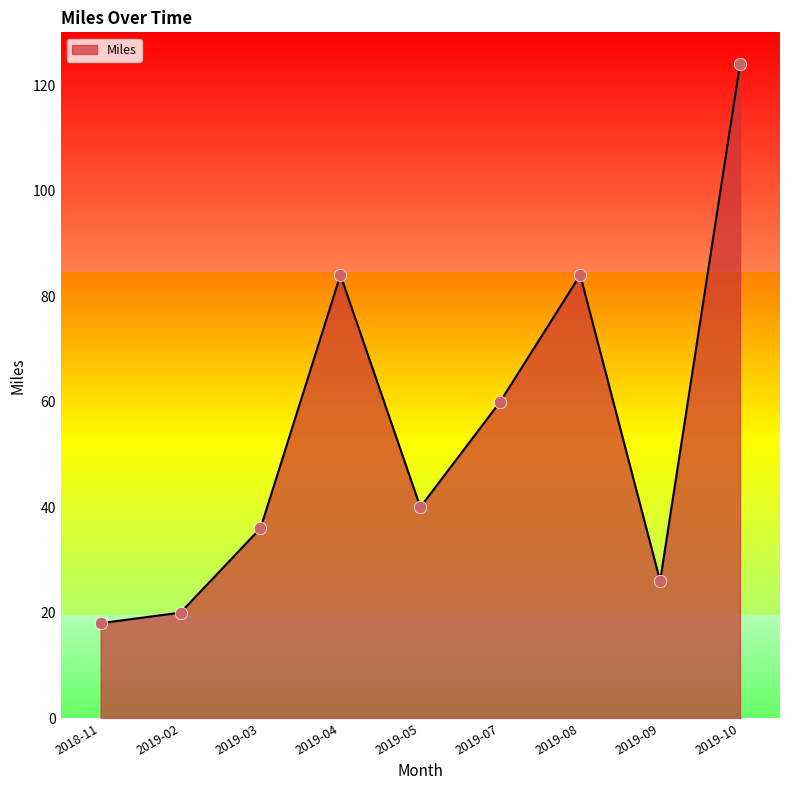

Which has a higher value, 2019-05 or 2018-11?

2019-05